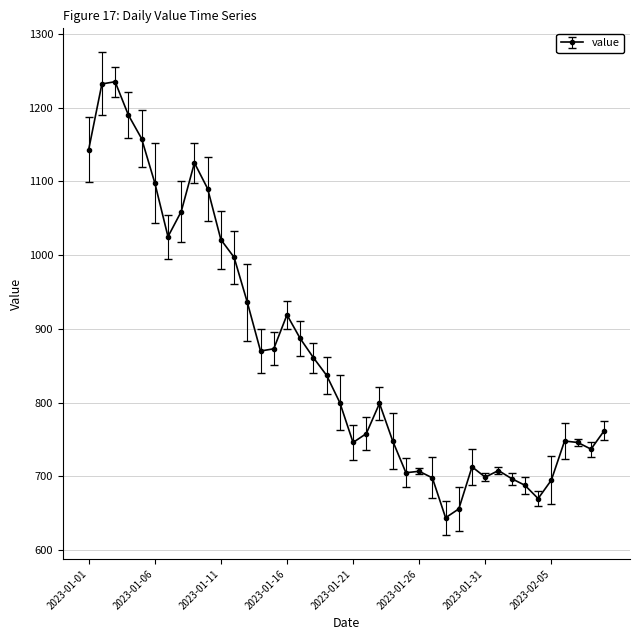

True or false: the data has more than 1 interior local peaks.

True